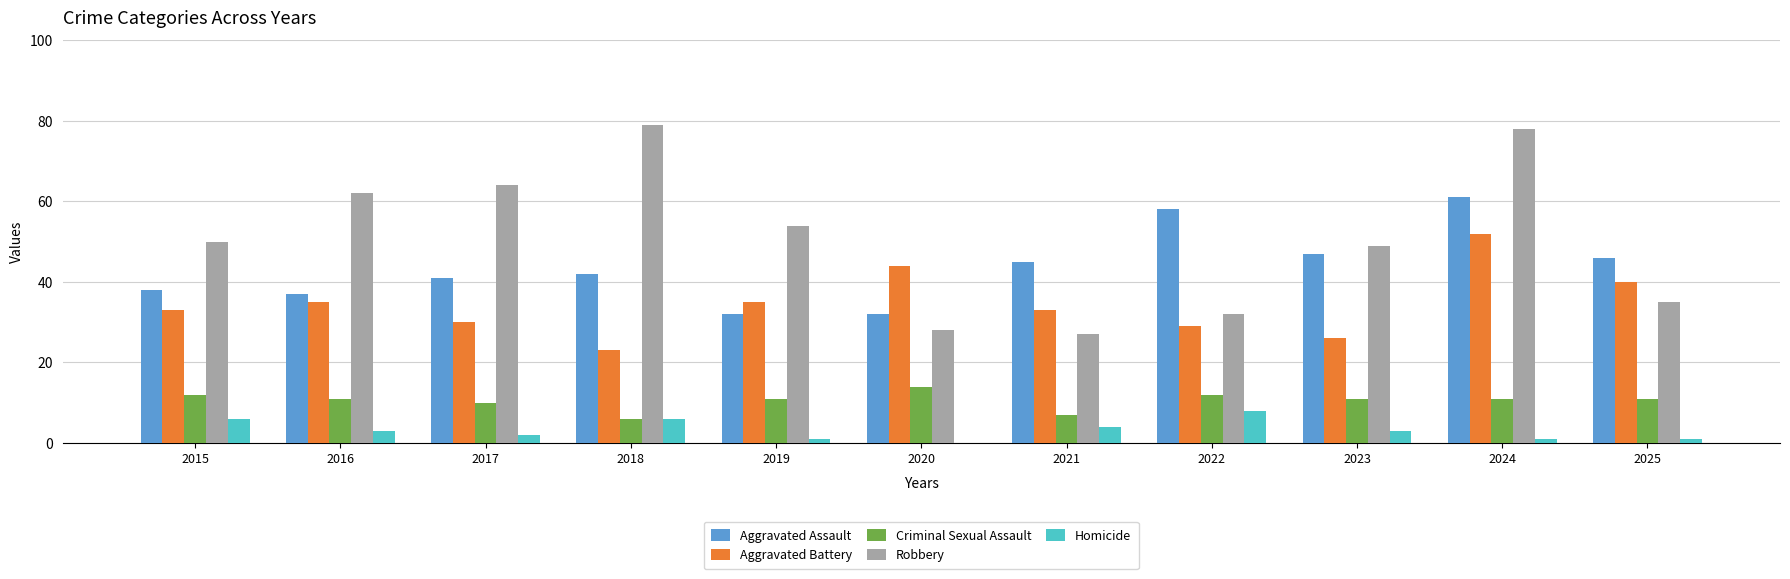

Which series has the largest range (max minus min)?

Robbery